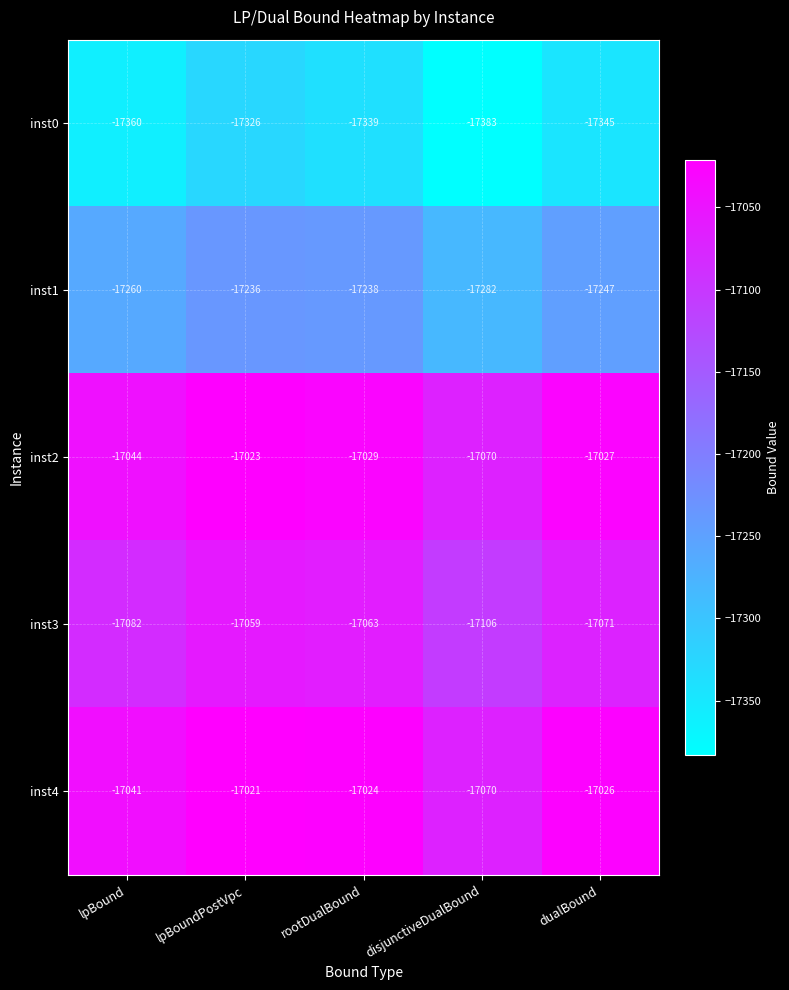

Reading left to right, what are all the values shown in this chart?

inst0: lpBound=-17360	lpBoundPostVpc=-17326	rootDualBound=-17339	disjunctiveDualBound=-17383	dualBound=-17345
inst1: lpBound=-17260	lpBoundPostVpc=-17236	rootDualBound=-17238	disjunctiveDualBound=-17282	dualBound=-17247
inst2: lpBound=-17044	lpBoundPostVpc=-17023	rootDualBound=-17029	disjunctiveDualBound=-17070	dualBound=-17027
inst3: lpBound=-17082	lpBoundPostVpc=-17059	rootDualBound=-17063	disjunctiveDualBound=-17106	dualBound=-17071
inst4: lpBound=-17041	lpBoundPostVpc=-17021	rootDualBound=-17024	disjunctiveDualBound=-17070	dualBound=-17026